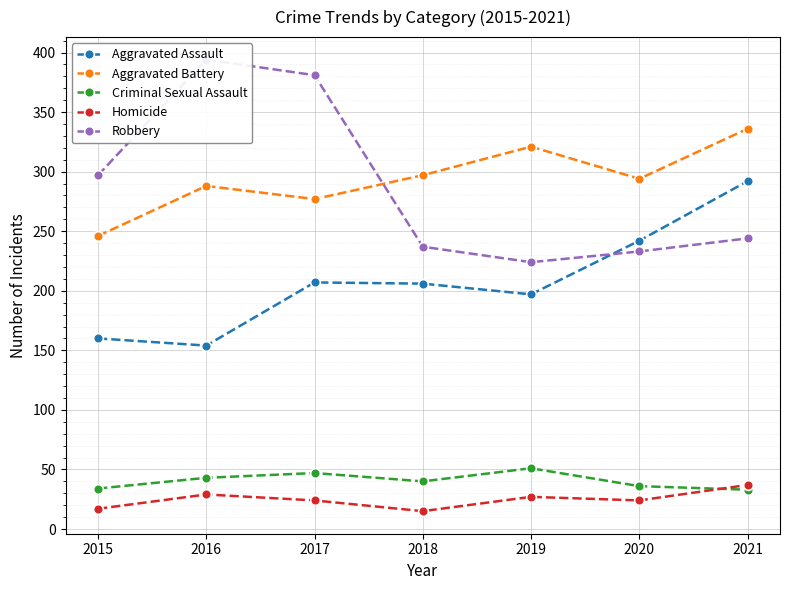

Between 2017 and 2015, which is larger?

2017